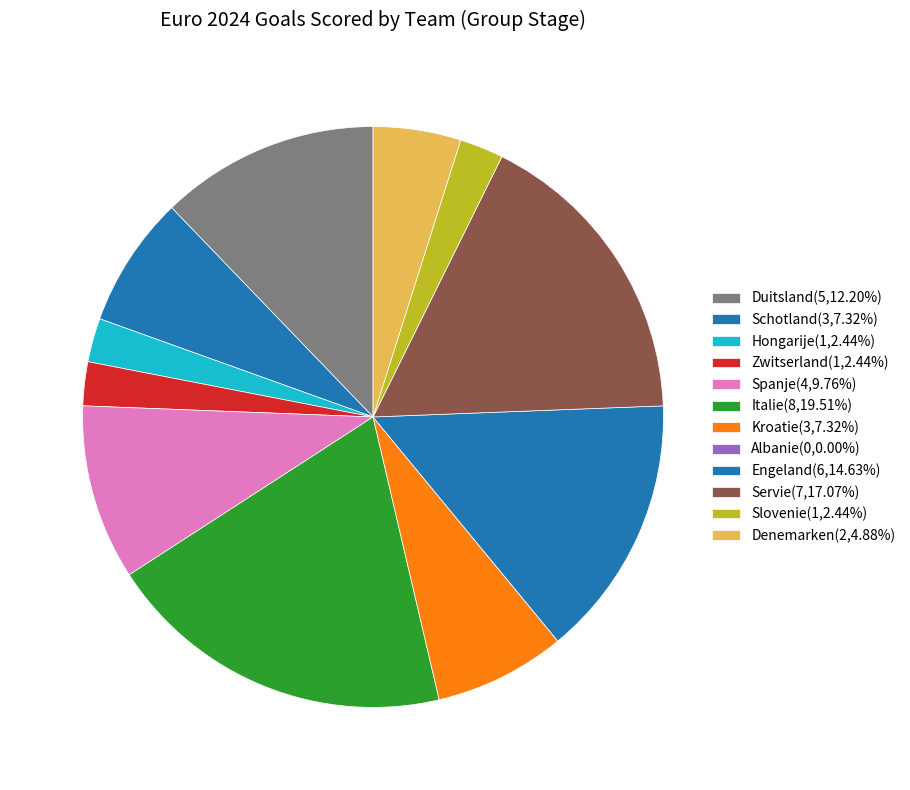

To the nearest percent, what is the combined percentage of Duitsland and Hongarije?

15%